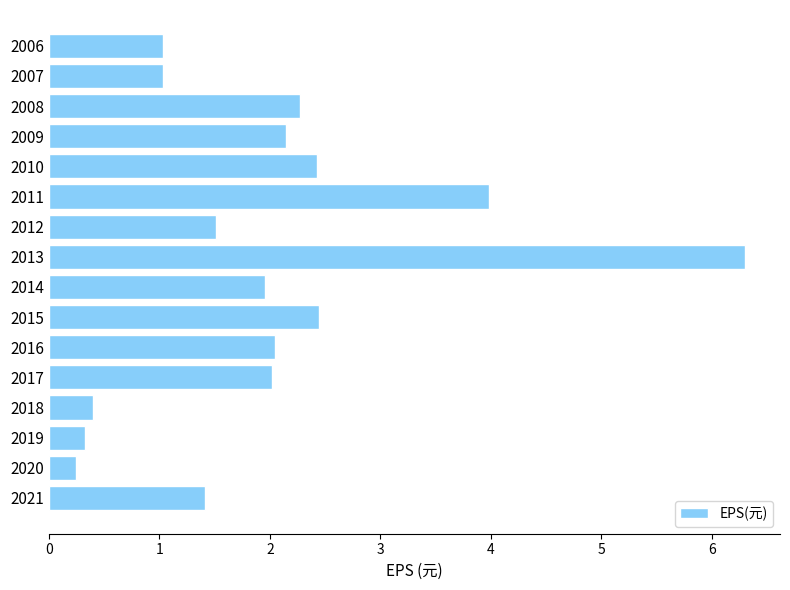

What is the sum of all values?

31.6